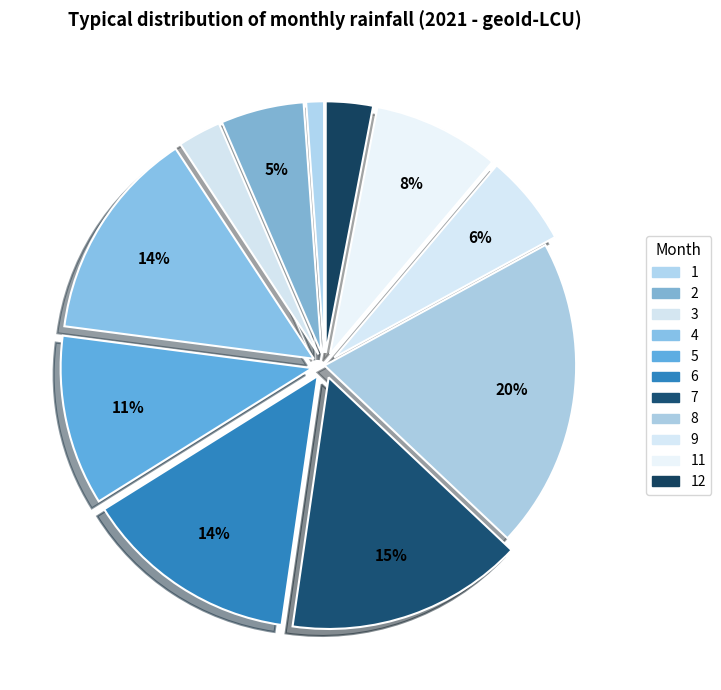

Count the number of slices in the pie.

11